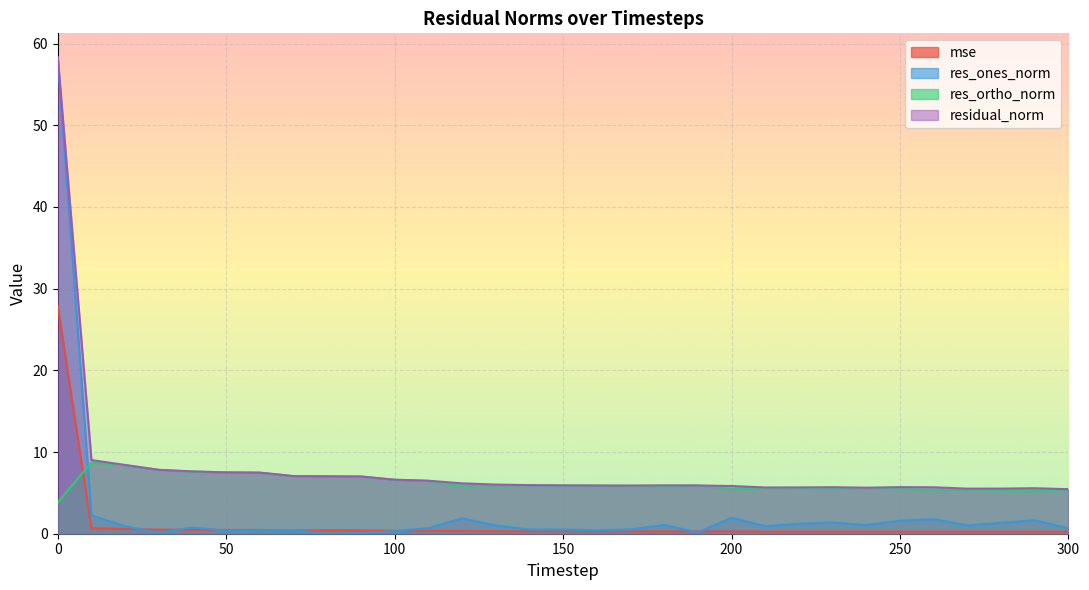

Does the chart display data point markers on the line(s)?

No